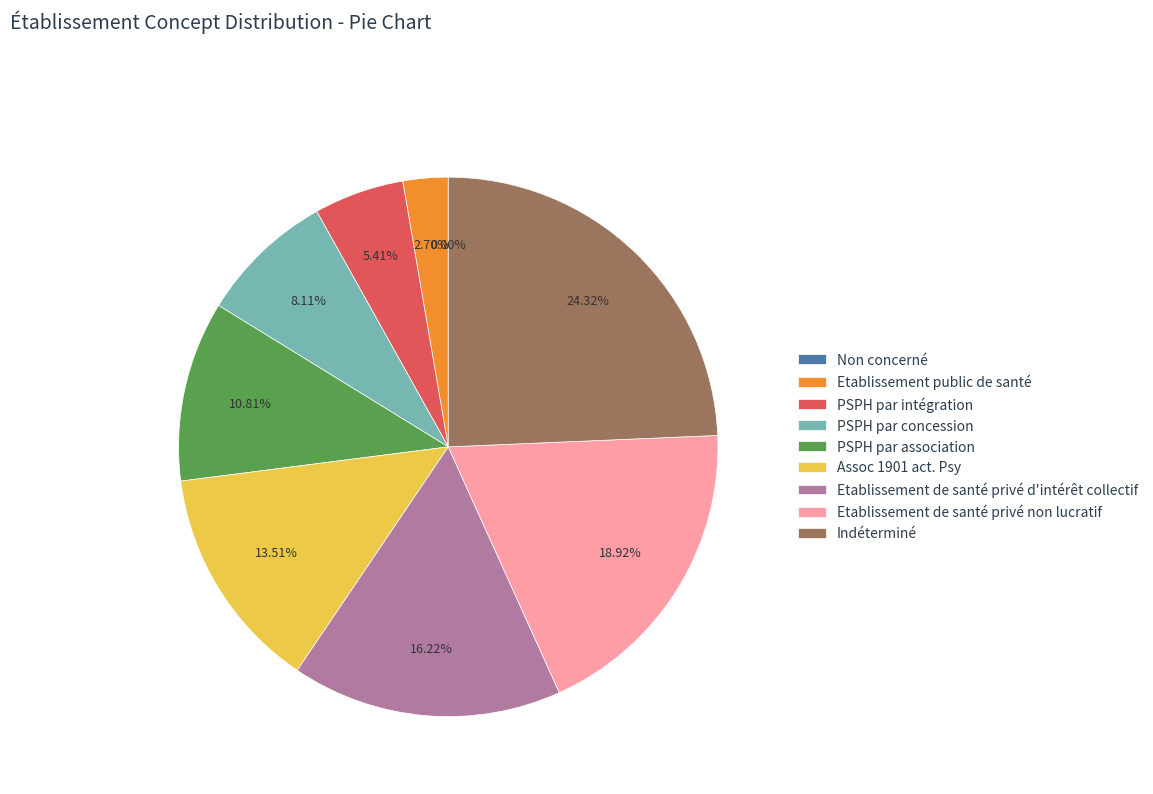

True or false: Non concerné accounts for 0% of the total.

True